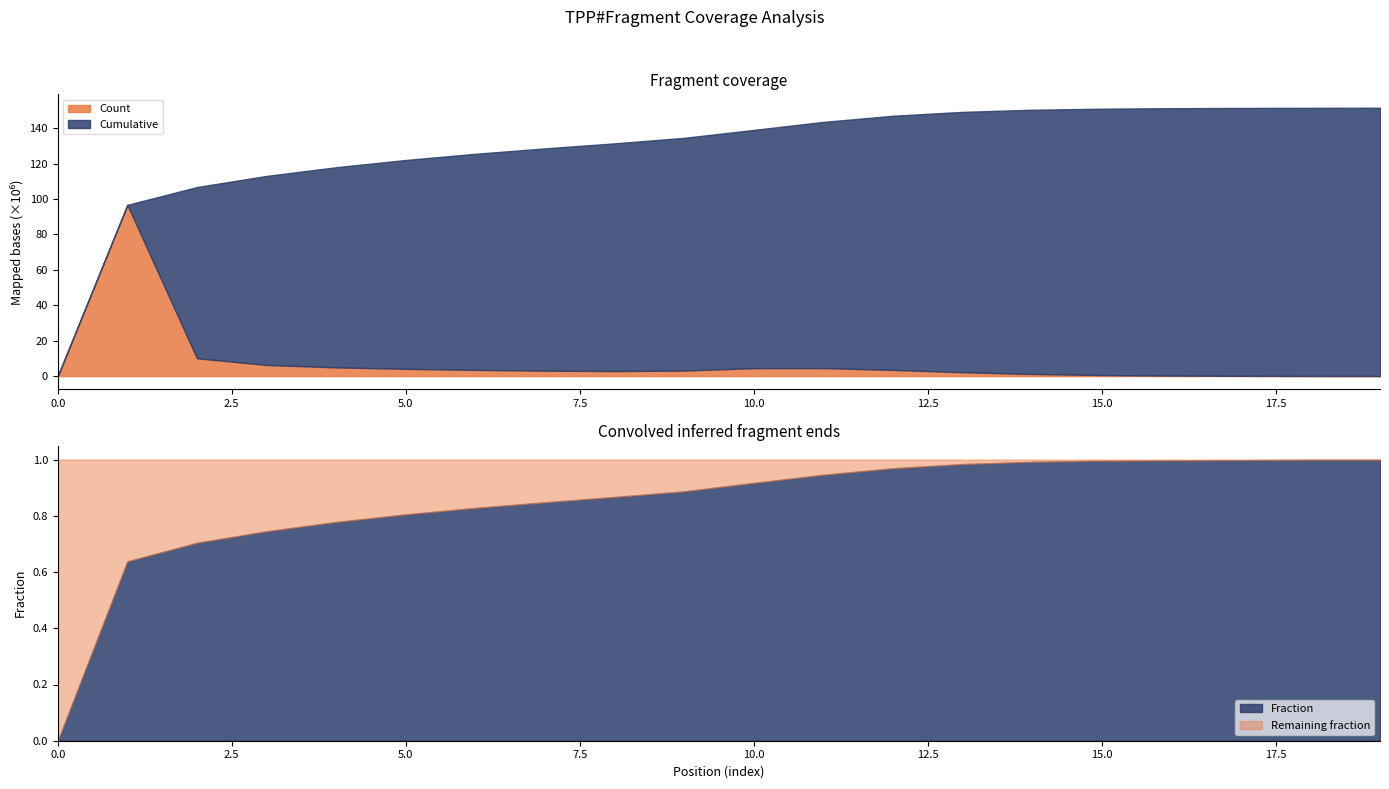

Count the number of categories in the chart.

20